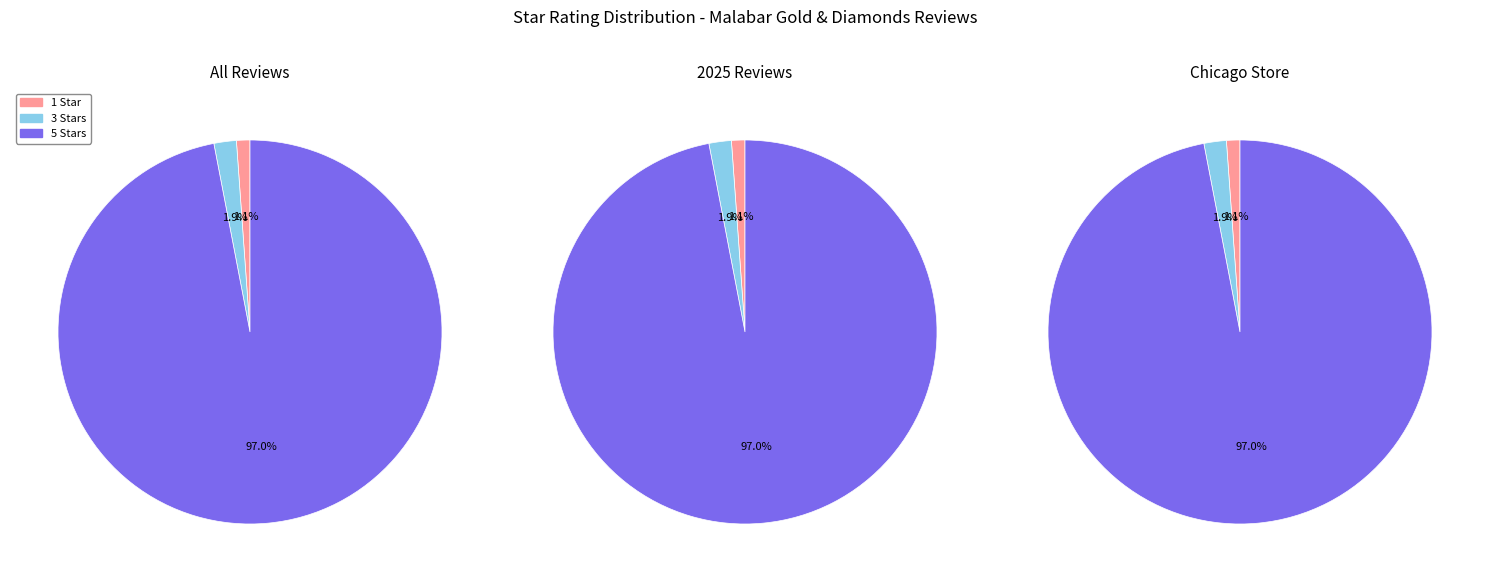

Is 2 Stars the majority of the pie?

No